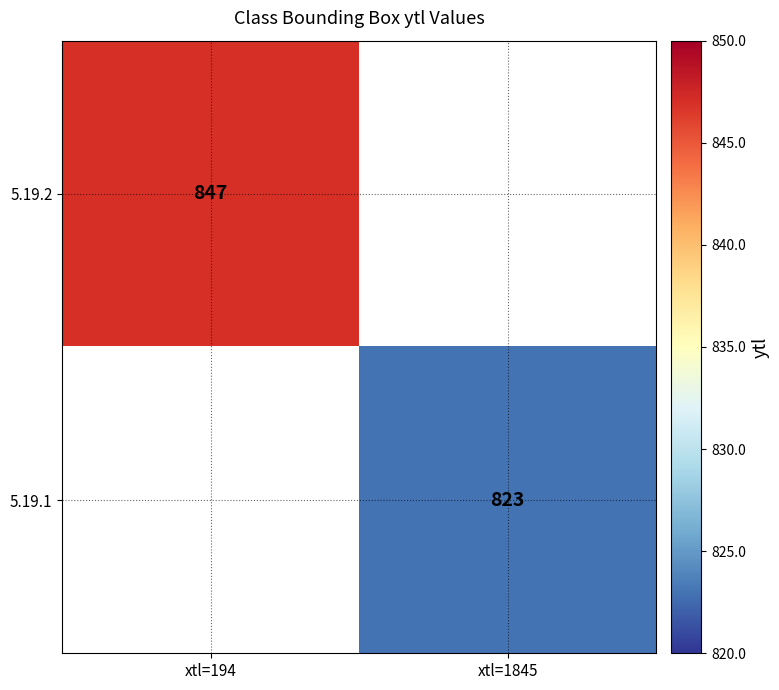

Which label corresponds to the smallest value in the chart?

xtl=1845